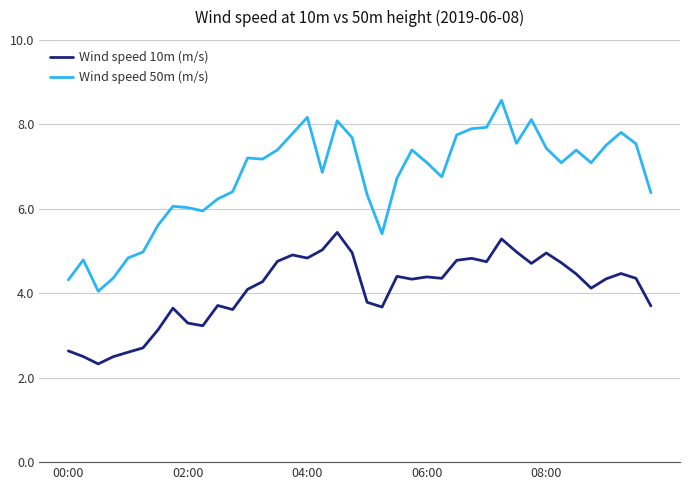

Which series has the widest spread of values?

Wind speed 50m (m/s)